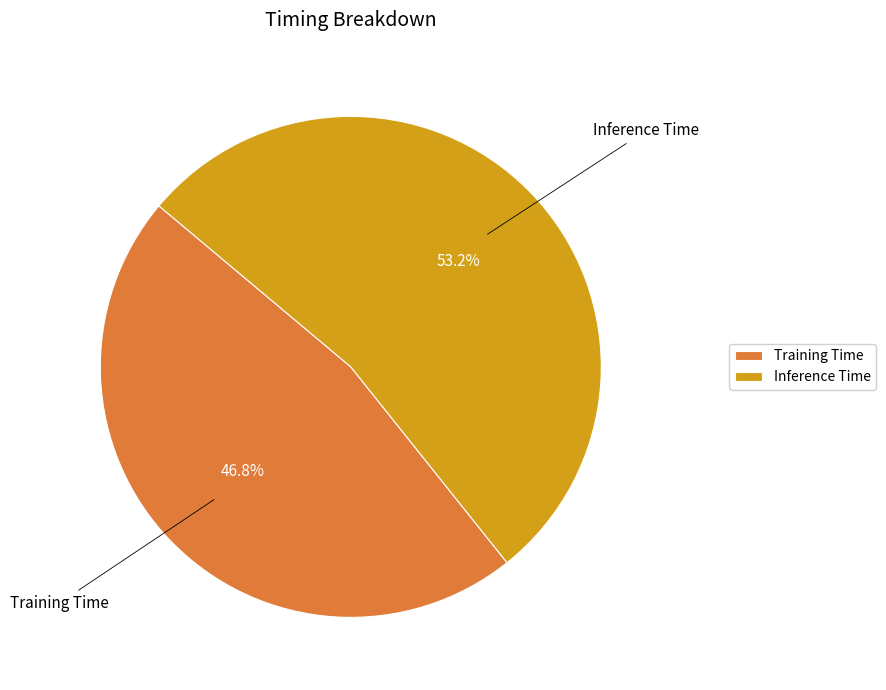

Which category accounts for the majority?

Inference Time